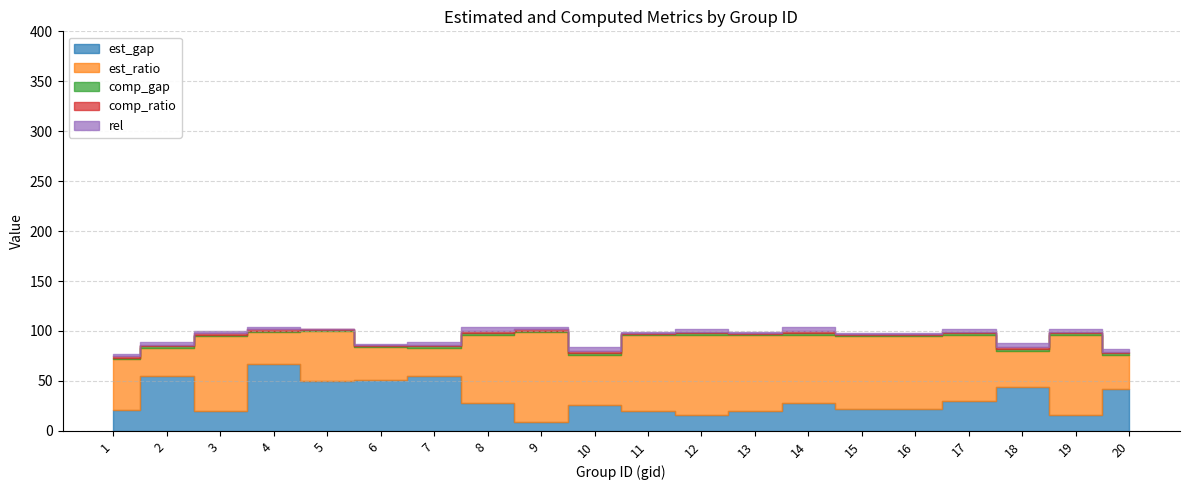

How many values in the rel series are below 3?

10